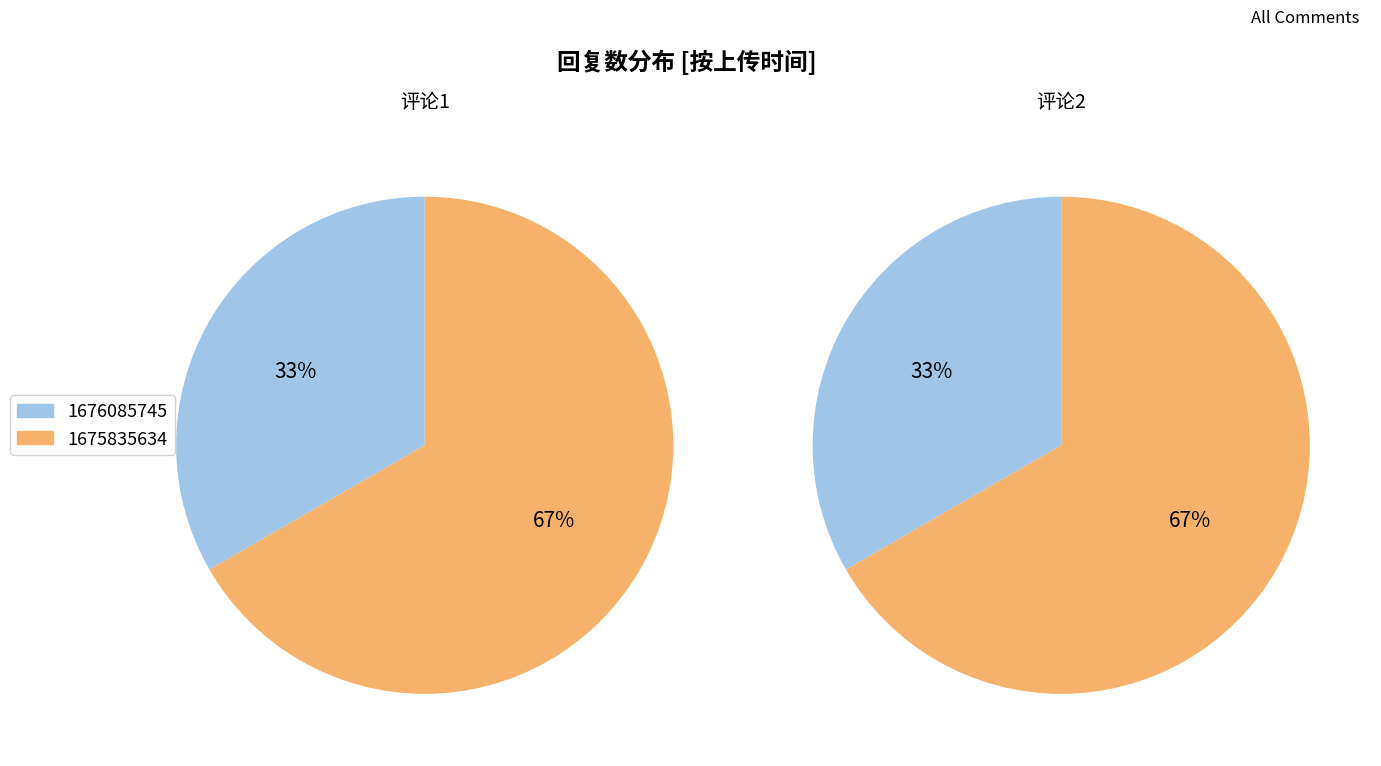

Which category accounts for the majority?

1675835634